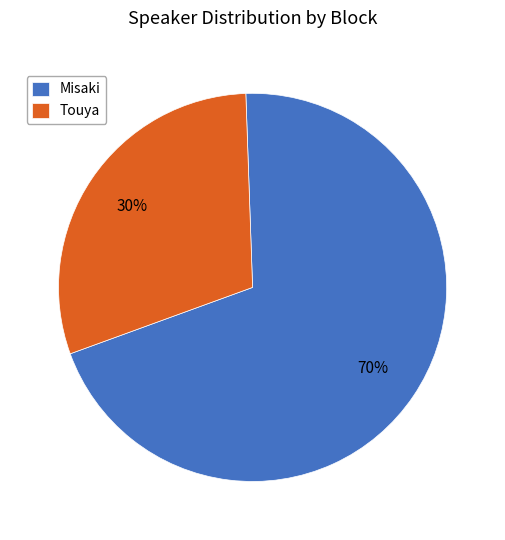

To the nearest percent, what is the combined percentage of Misaki and Touya?

100%